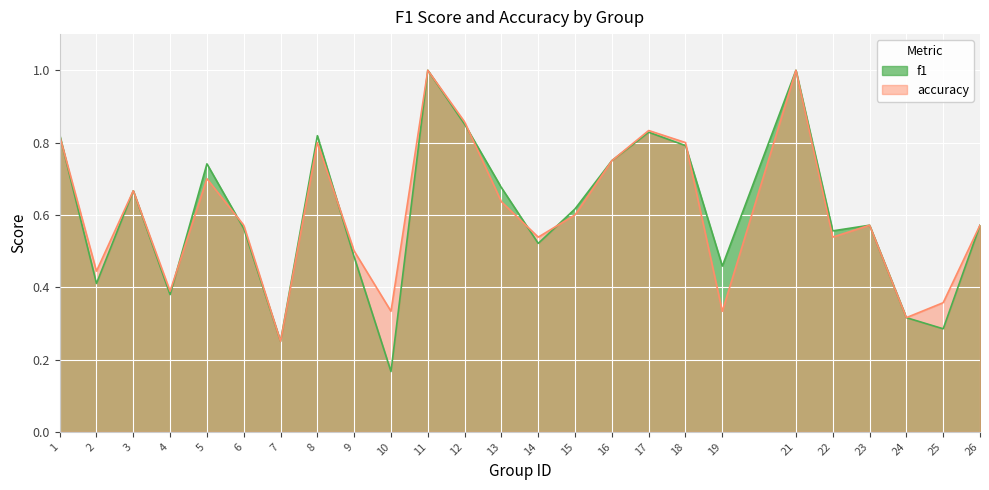

Reading right to left, what are all the values shown in this chart?

f1: 0.6	0.3	0.3	0.6	0.6	1.0	0.5	0.8	0.8	0.8	0.6	0.5	0.7	0.9	1.0	0.2	0.5	0.8	0.2	0.6	0.7	0.4	0.7	0.4	0.8
accuracy: 0.6	0.4	0.3	0.6	0.5	1.0	0.3	0.8	0.8	0.8	0.6	0.5	0.6	0.9	1.0	0.3	0.5	0.8	0.2	0.6	0.7	0.4	0.7	0.4	0.8